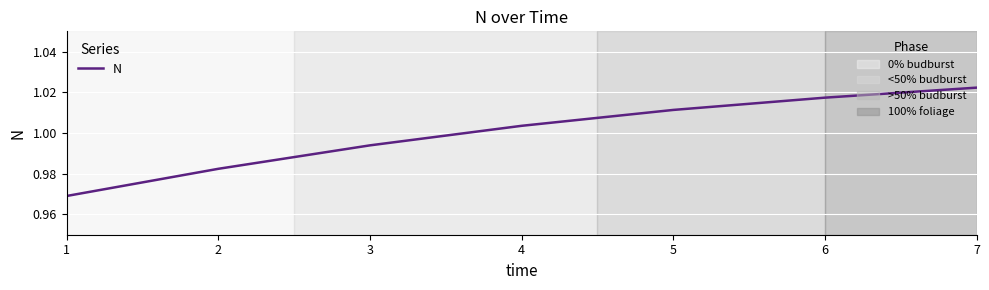

Which has a higher value, 3 or 2?

3